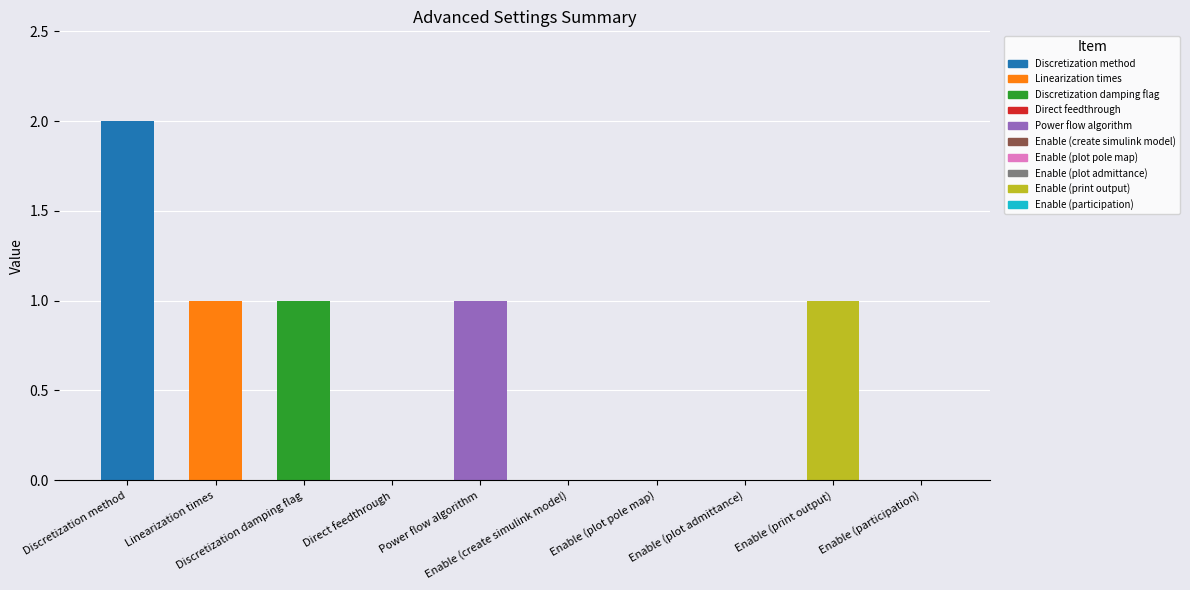

What is the sum of all values?

6